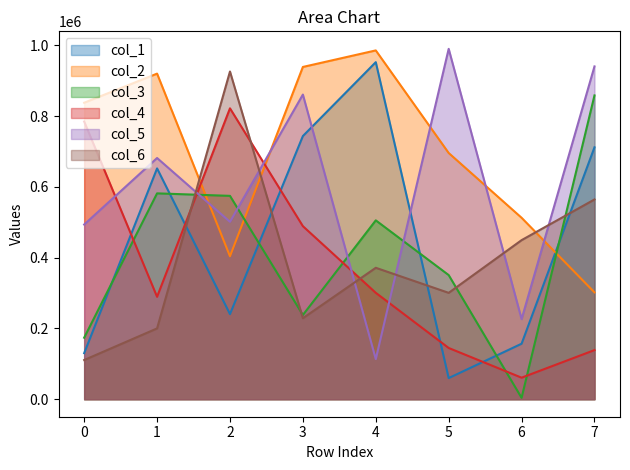

What is the value of the col_4 point at the 2nd from the left?

289519